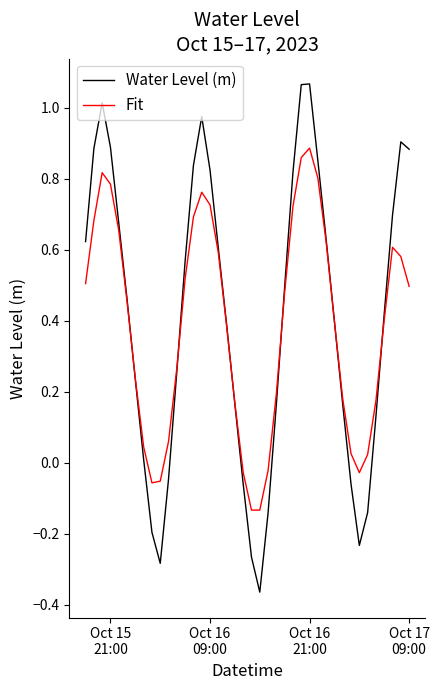

What is the sum of all Water Level (m) values?

16.3